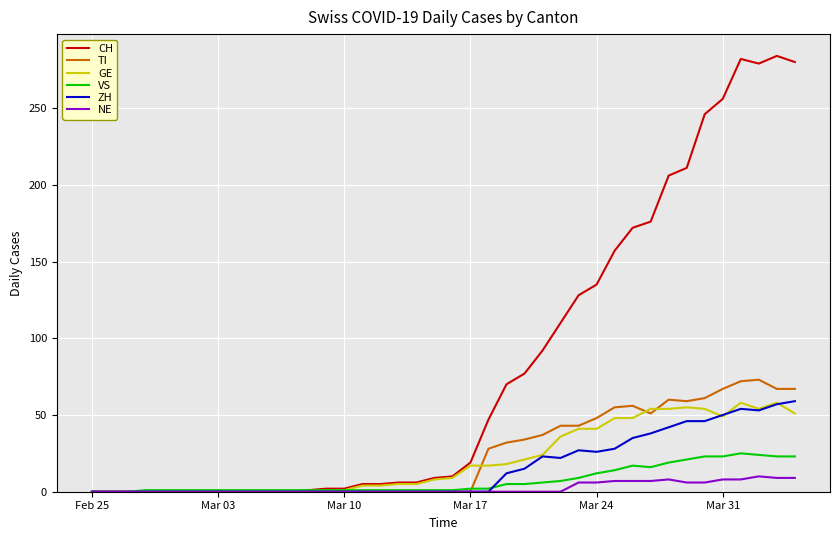

What is the highest value of the ZH series?

59